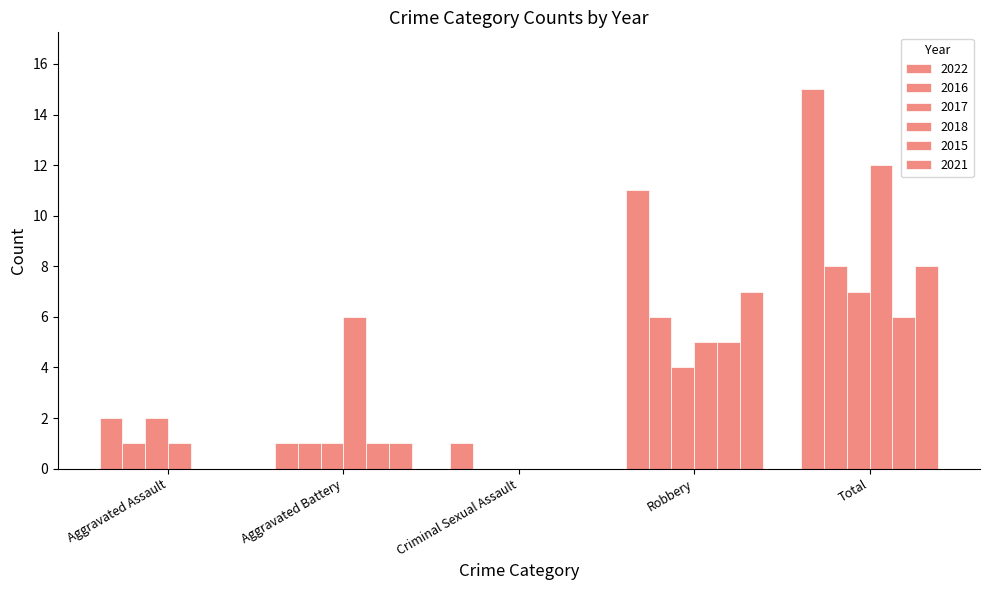

The 2017 series shows 7 at Total. True or false?

True